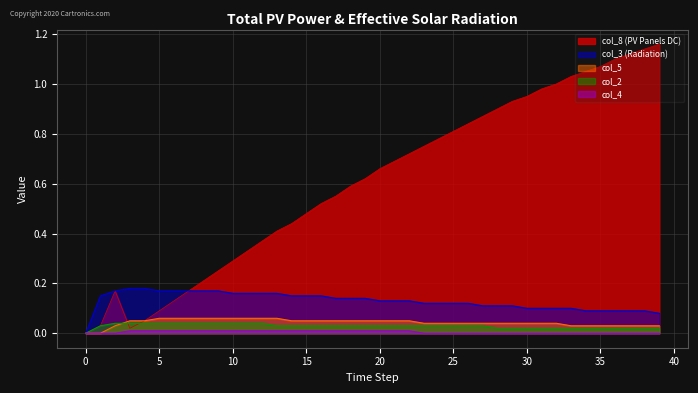

Does the chart display data point markers on the line(s)?

No